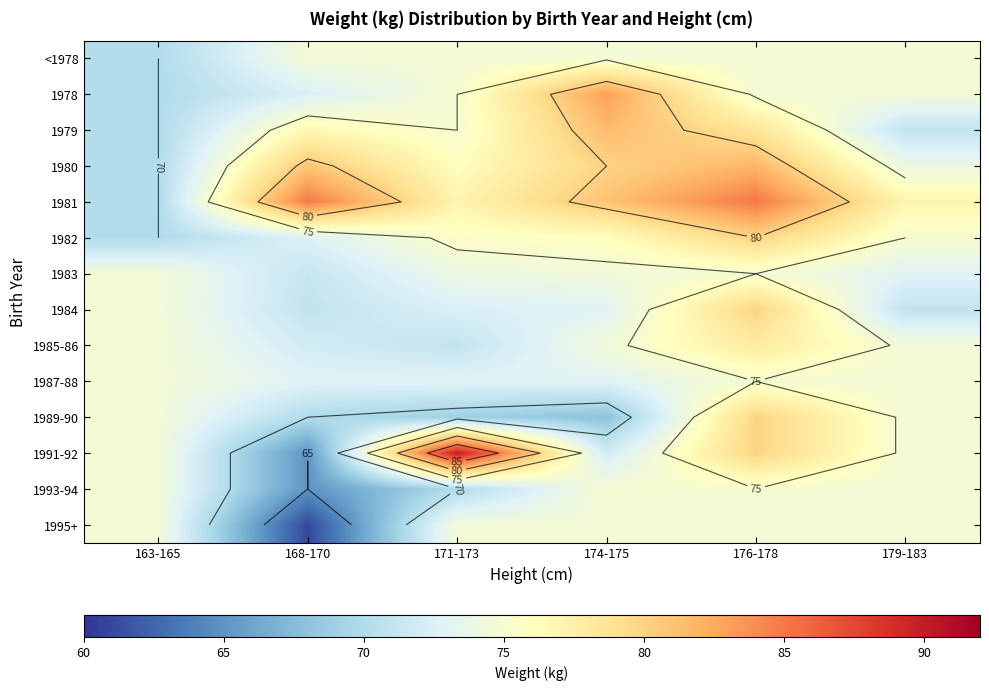

True or false: 1995+ has a value of 61.0 at 168-170.

True